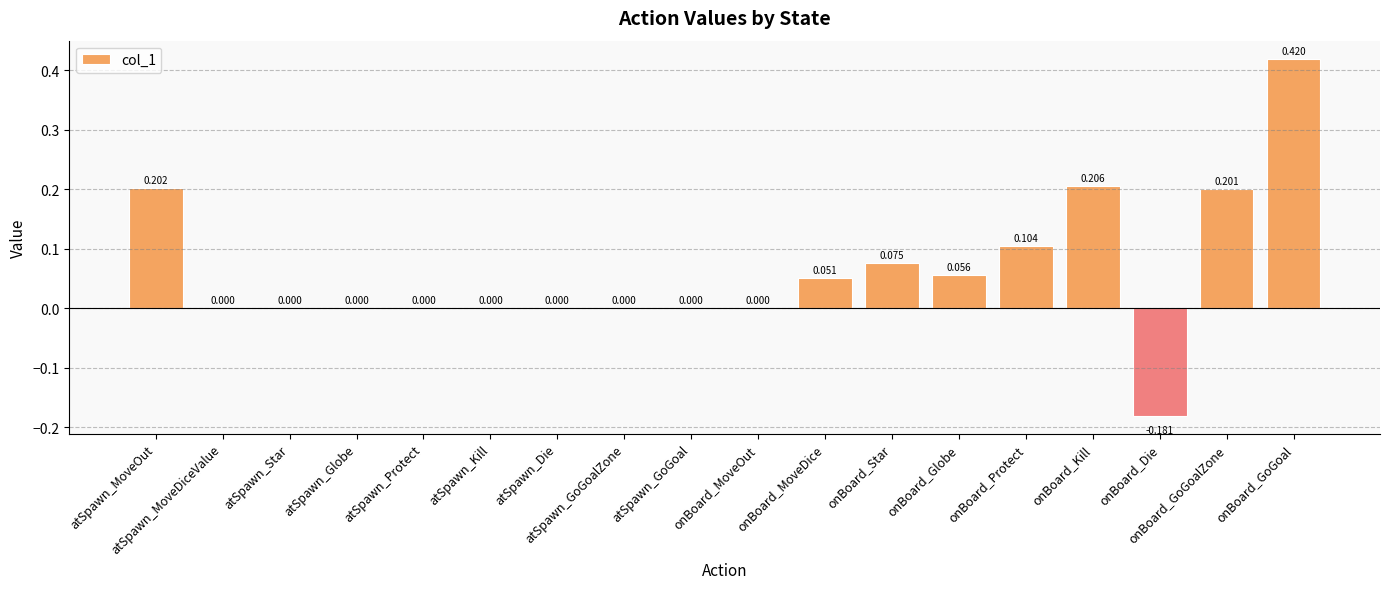

Between onBoard_Star and onBoard_MoveOut, which is larger?

onBoard_Star